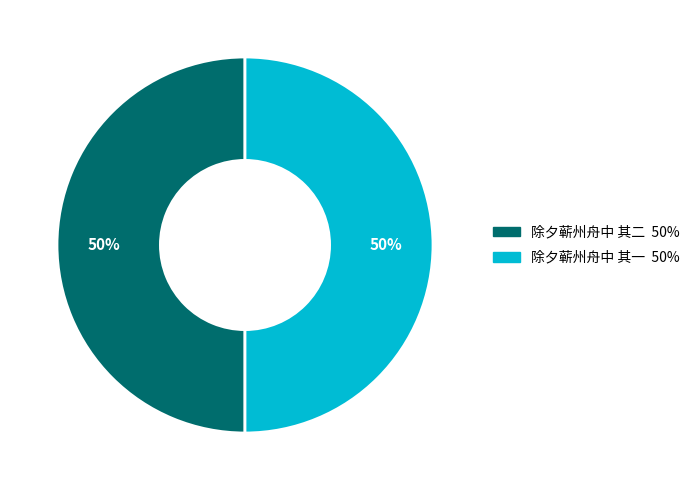

Approximately how many times larger is the value at 除夕蕲州舟中 其二 compared to 除夕蕲州舟中 其一?

1.0